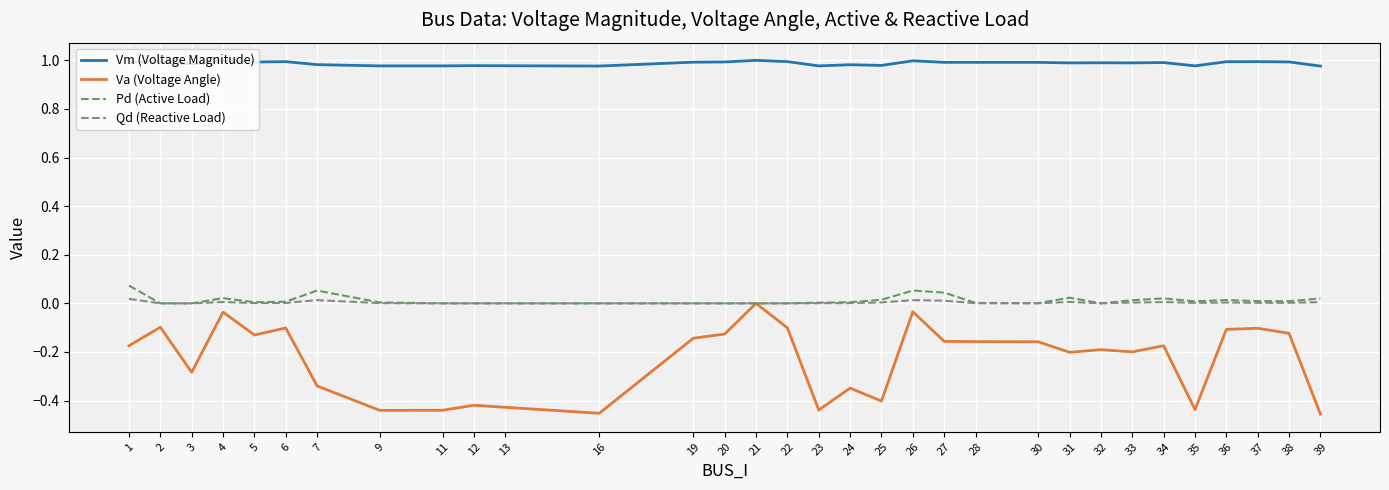

Between 3 and 31, which series saw the biggest shift?

Va (Voltage Angle)